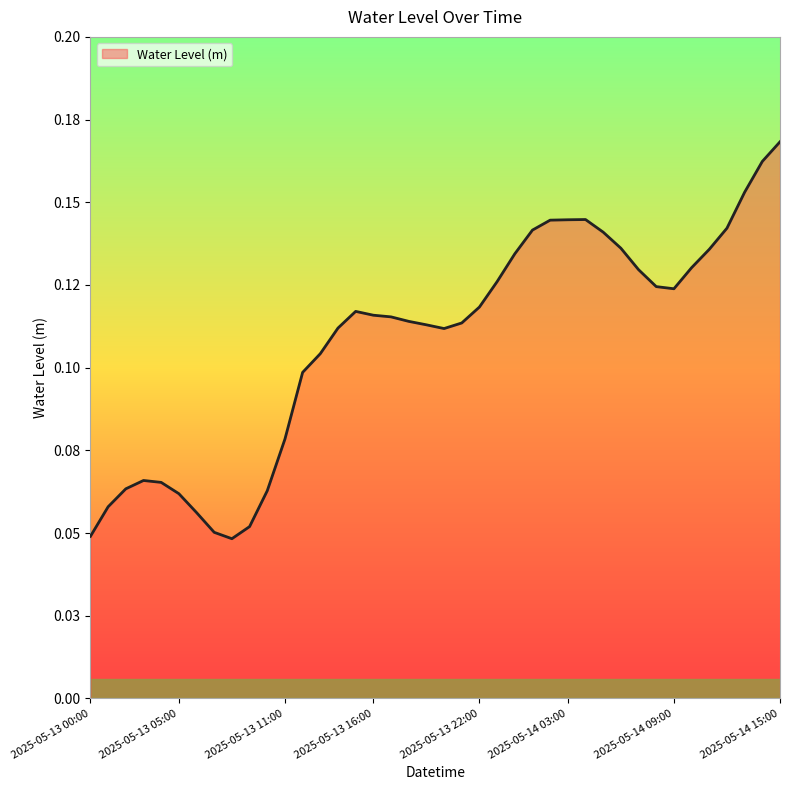

Does the chart have visible grid lines?

No